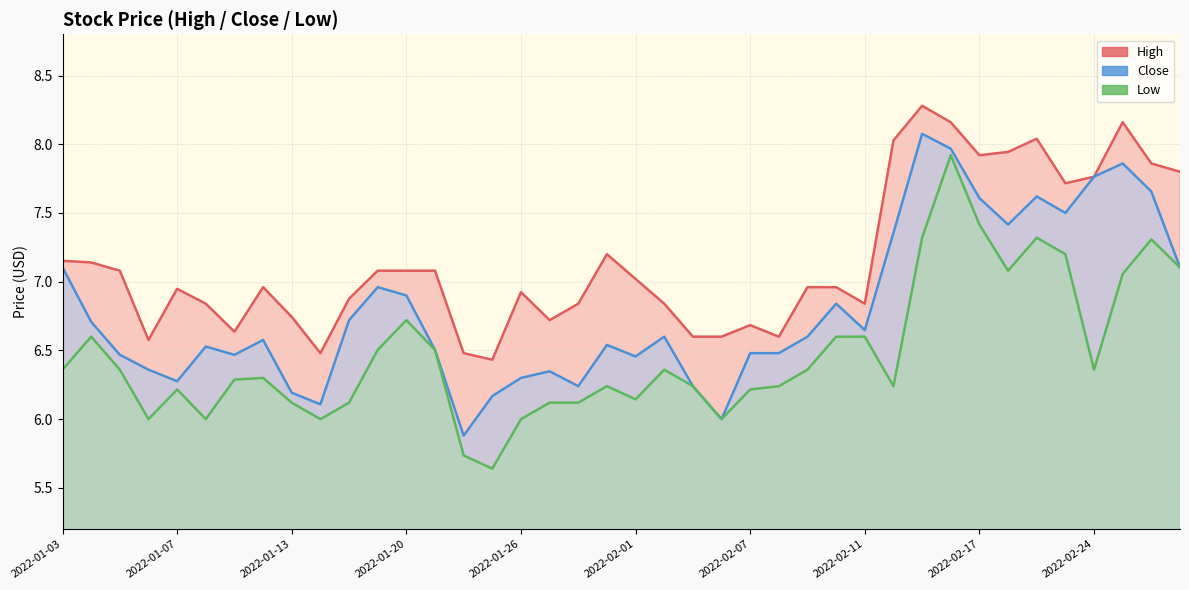

What is the value of the Close point at the 40th from the left?

7.1